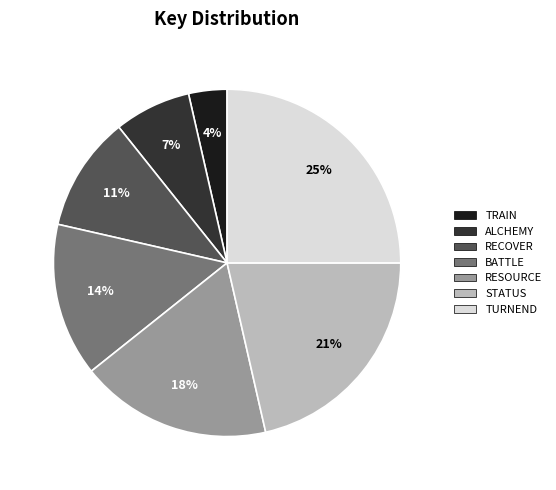

Between STATUS and RECOVER, which is larger?

STATUS